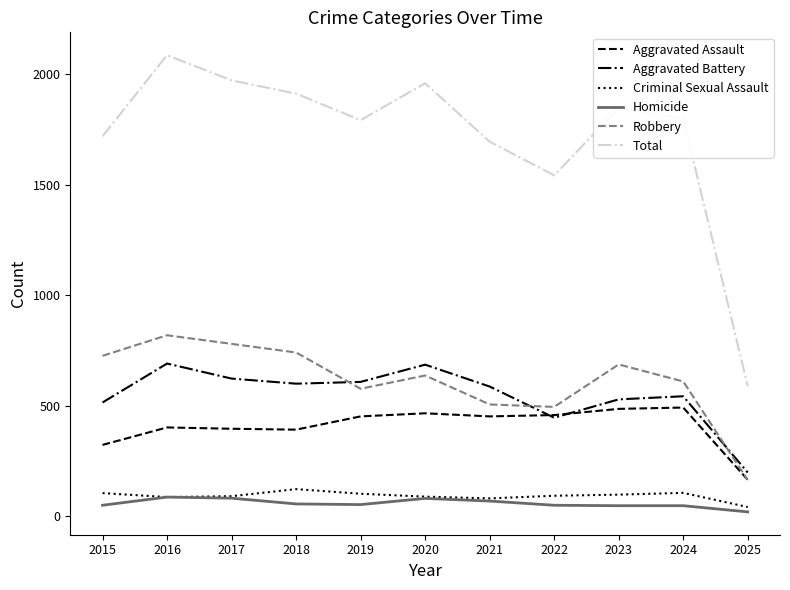

The Criminal Sexual Assault series shows 98 at 2023. True or false?

True